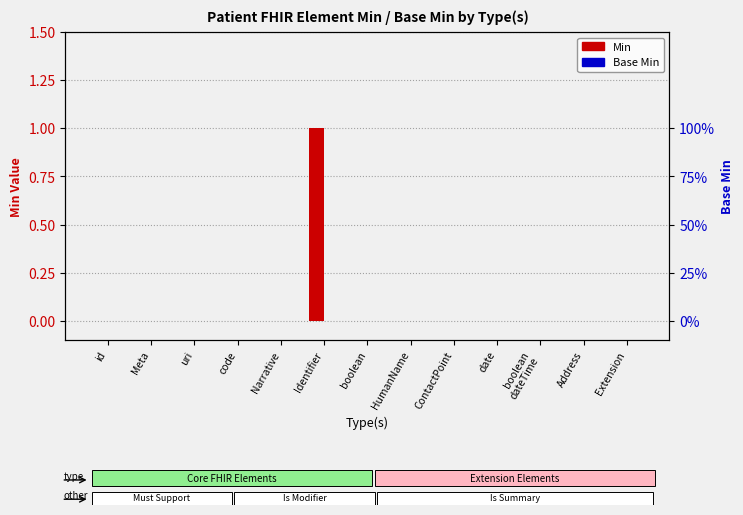

What are all the series names shown in the legend?

Min, Base Min